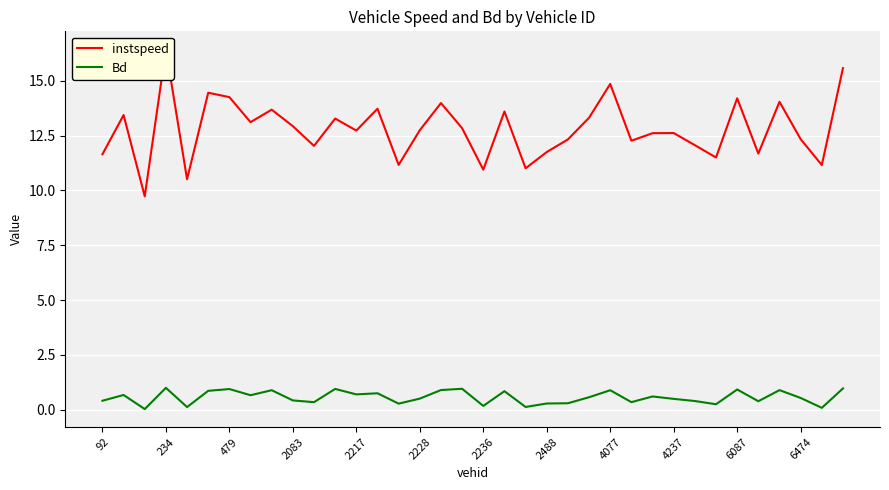

True or false: Bd and instspeed cross at least once.

False